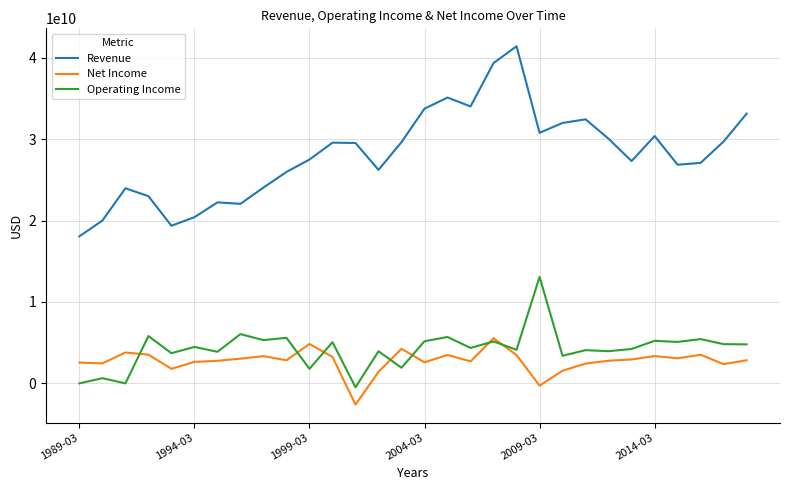

True or false: Net Income and Revenue intersect in this chart.

False